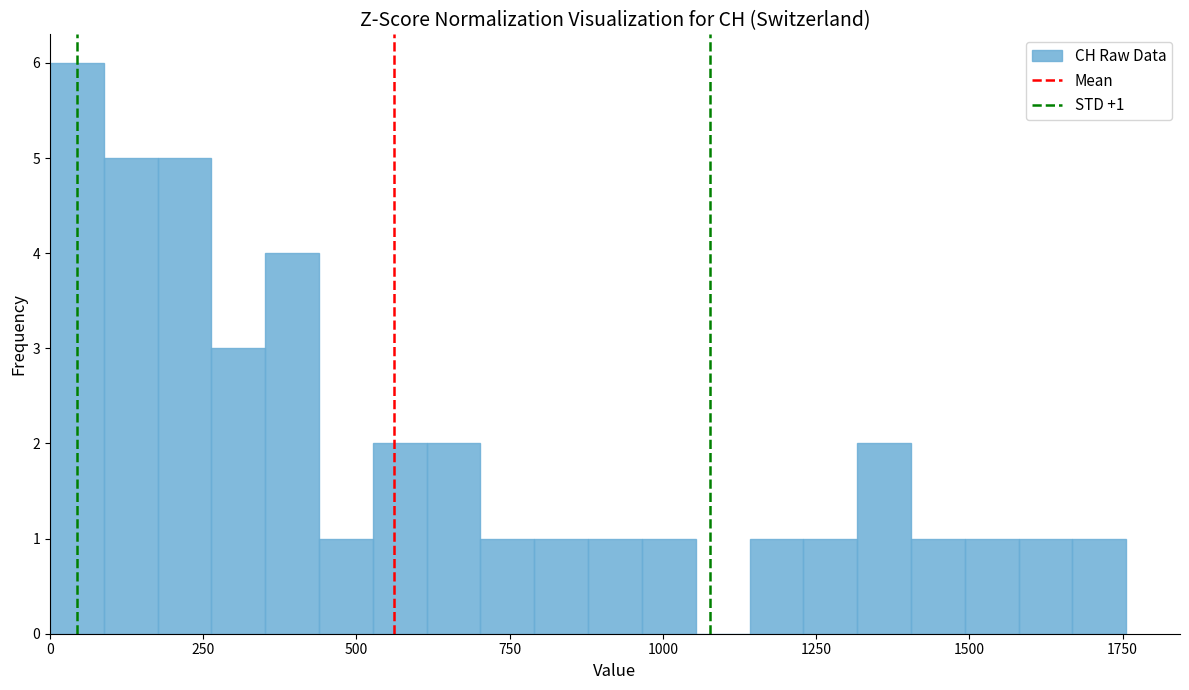

Read against the x-axis, roughly where is the centre of the tallest bar?

50